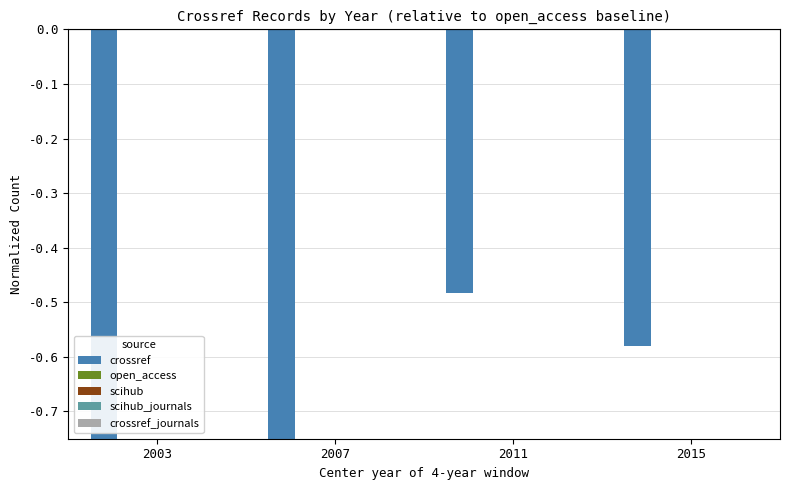

Is it true that crossref_journals equals -0.0 at 2011?

False